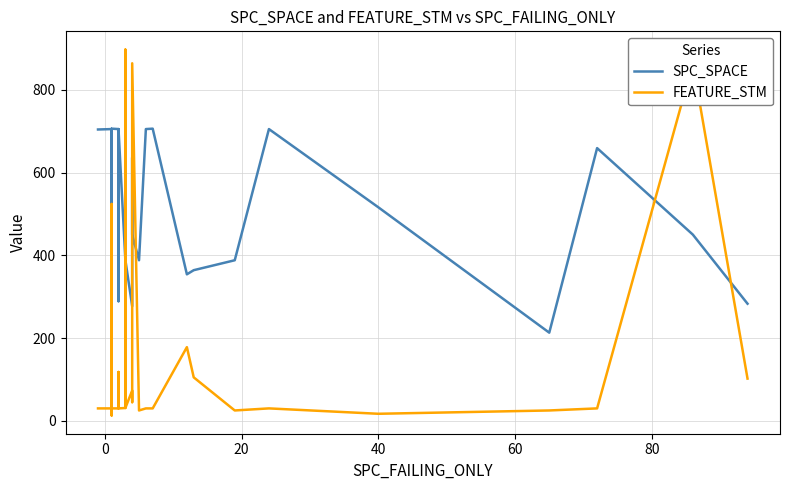

List the series in order of their peak value, lowest first.

SPC_SPACE, FEATURE_STM